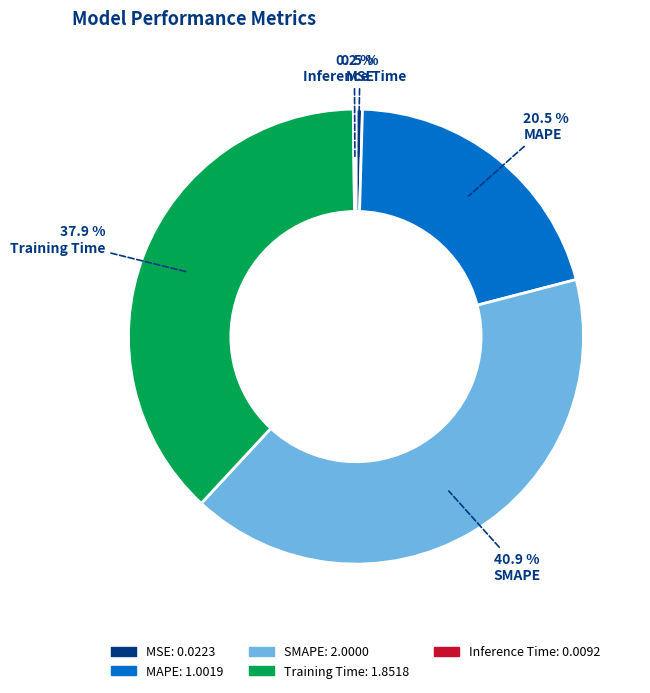

Is the sum of MAPE and MSE greater than half?

No